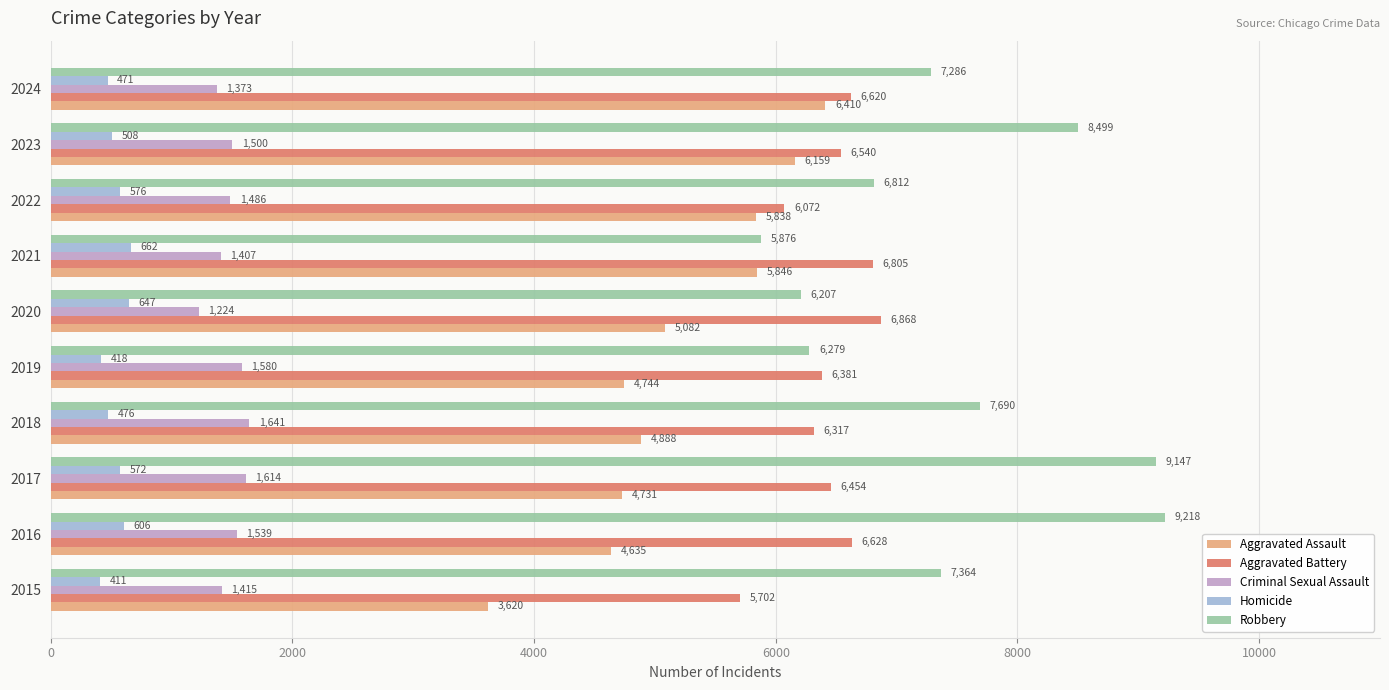

What is the average value of the Aggravated Battery series?

6439